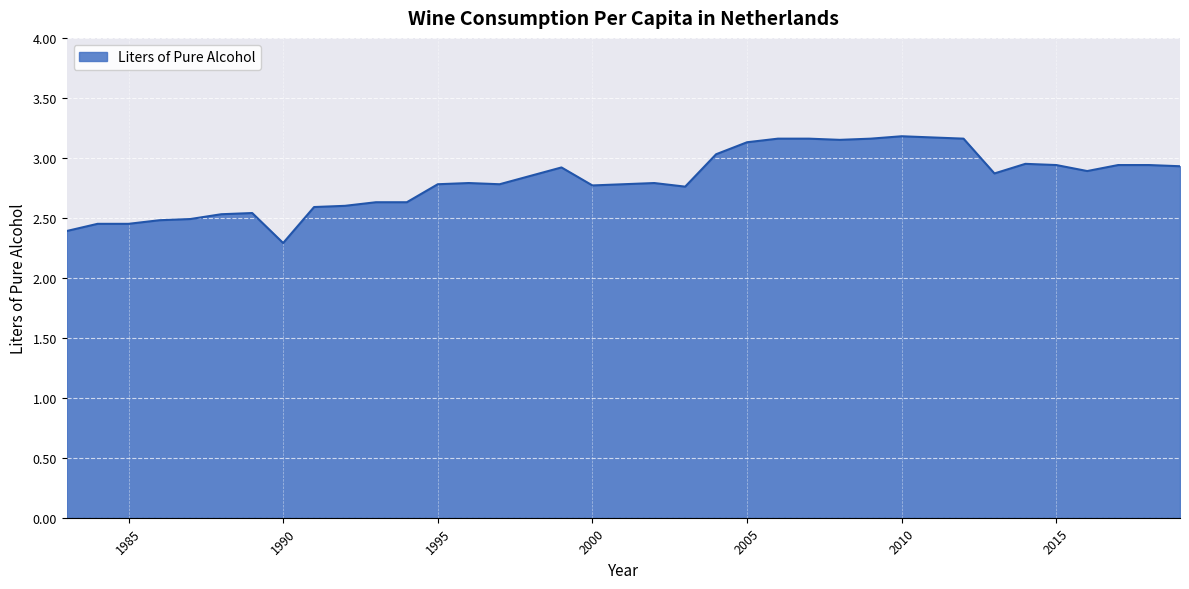

What is the smallest value displayed?

2.3